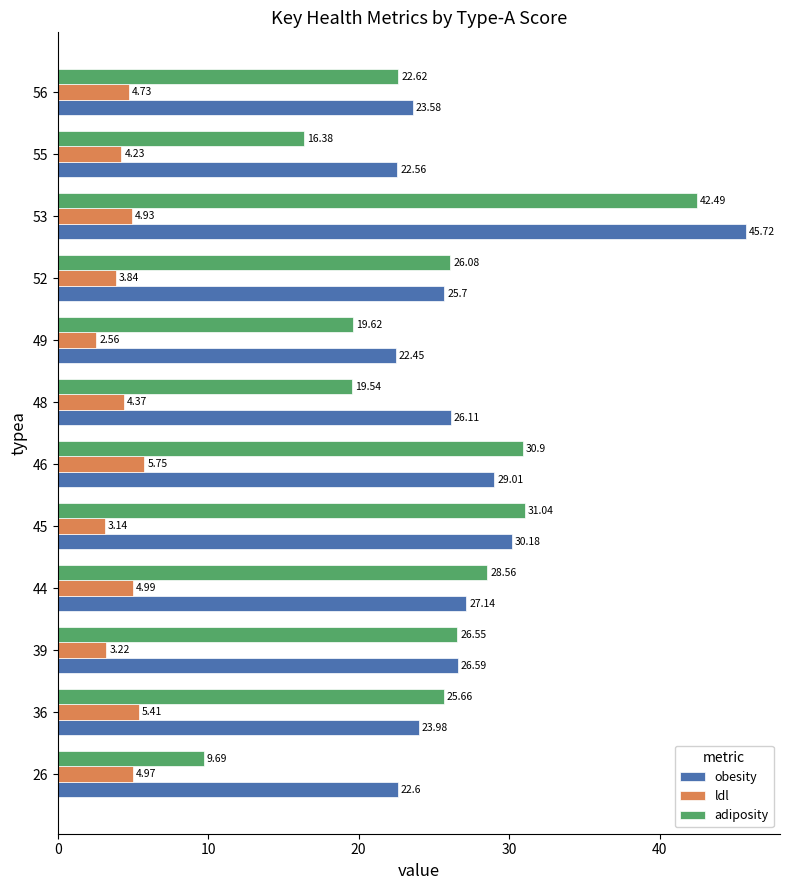

Which series changed the most between 48 and 52?

adiposity